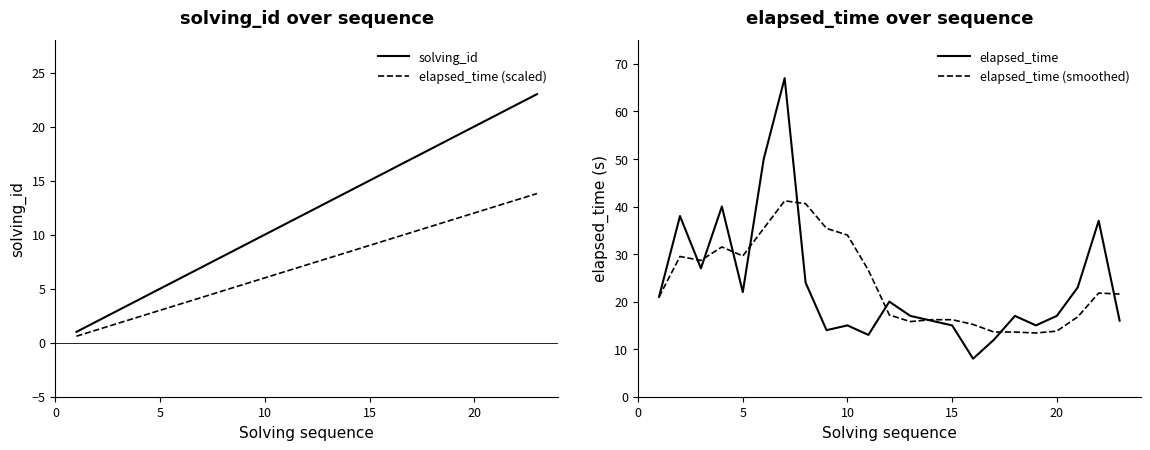

Which series has the largest range (max minus min)?

elapsed_time